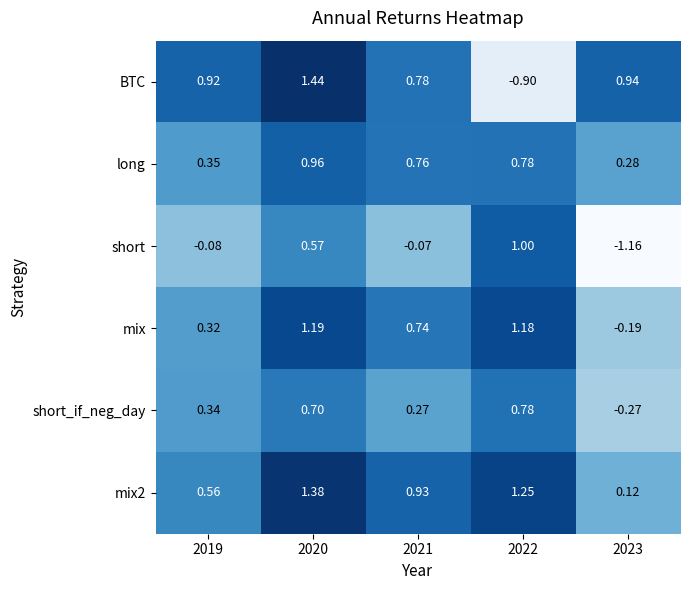

Which series has the widest spread of values?

BTC